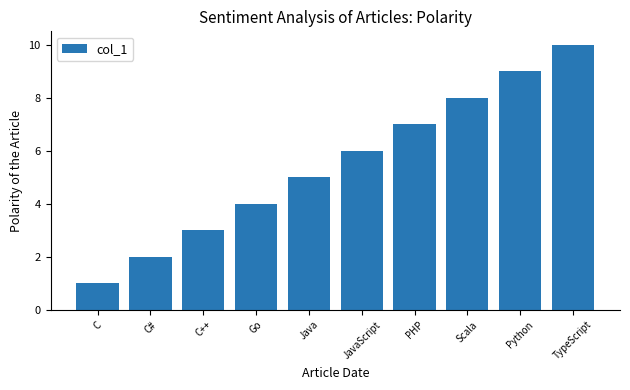

What is the greatest value displayed?

10